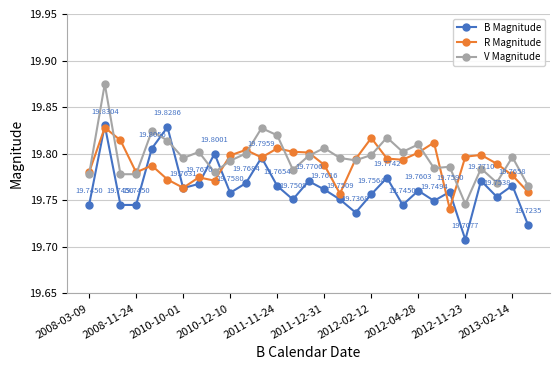

At how many categories does at least one series exceed 19?

29